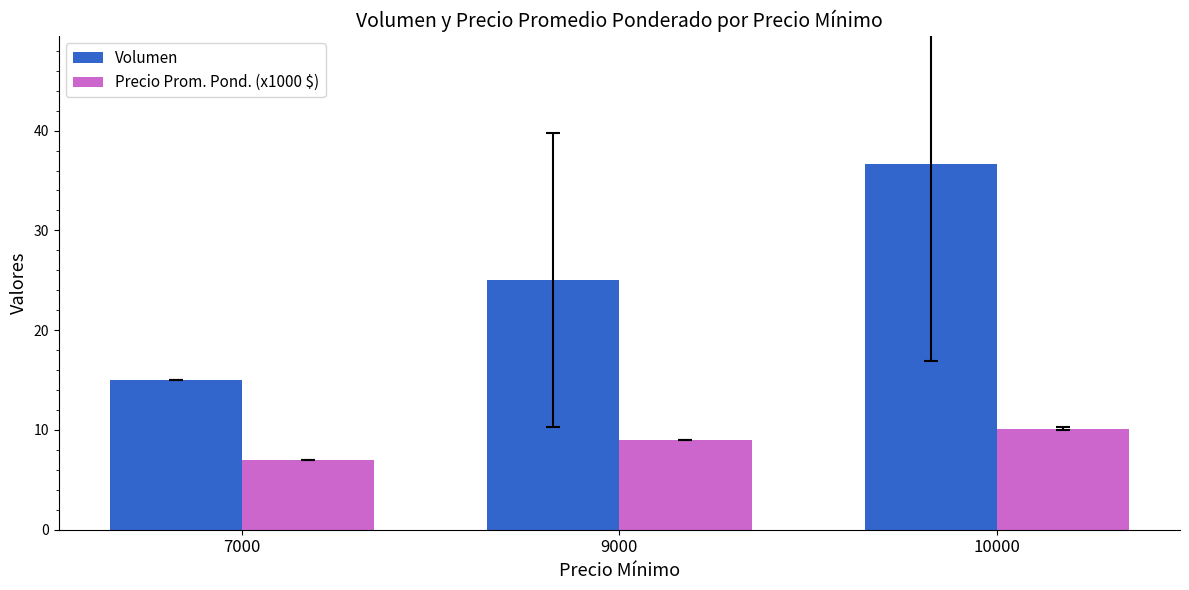

What is the difference between the highest and lowest values at 7000?

8.0